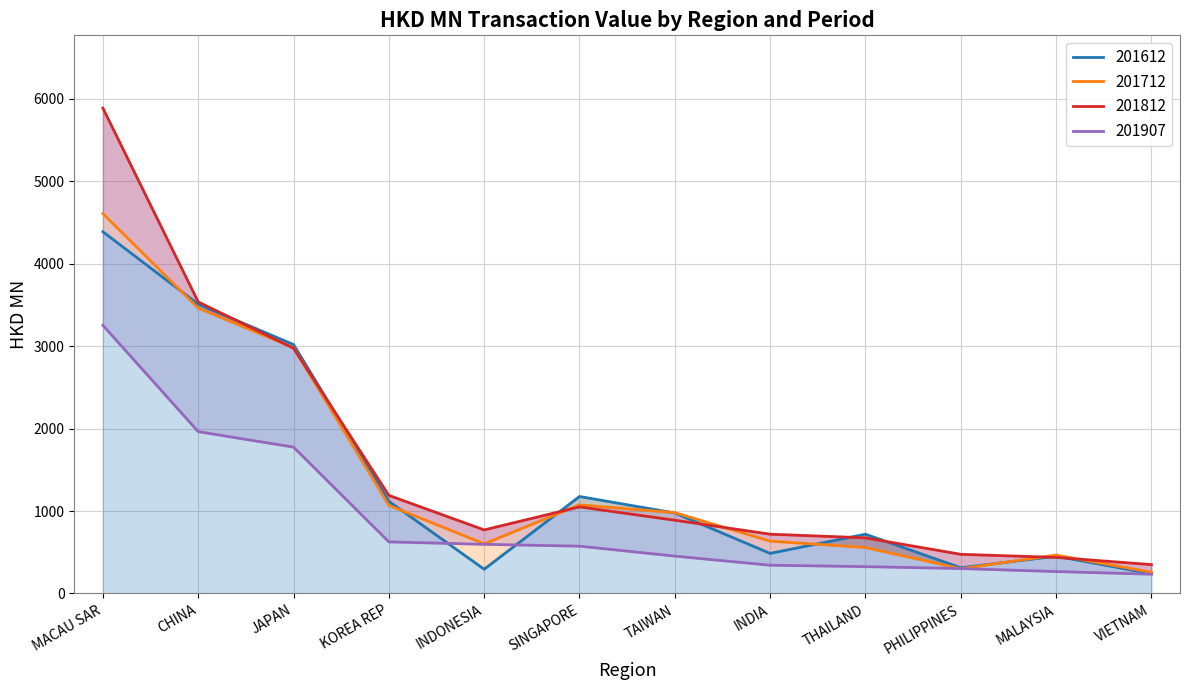

Is the value of 201712 at KOREA REP greater than the value of 201907 at JAPAN?

No